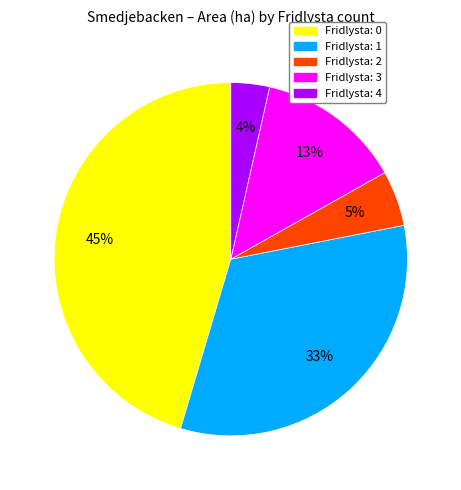

Is there any slice that represents more than half of the pie?

No